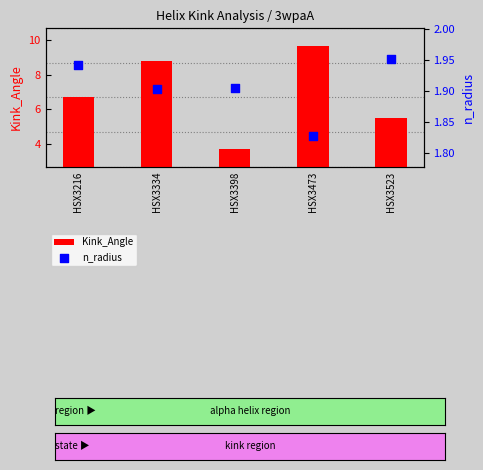

What is the total value across all series at HSX3398?

5.6